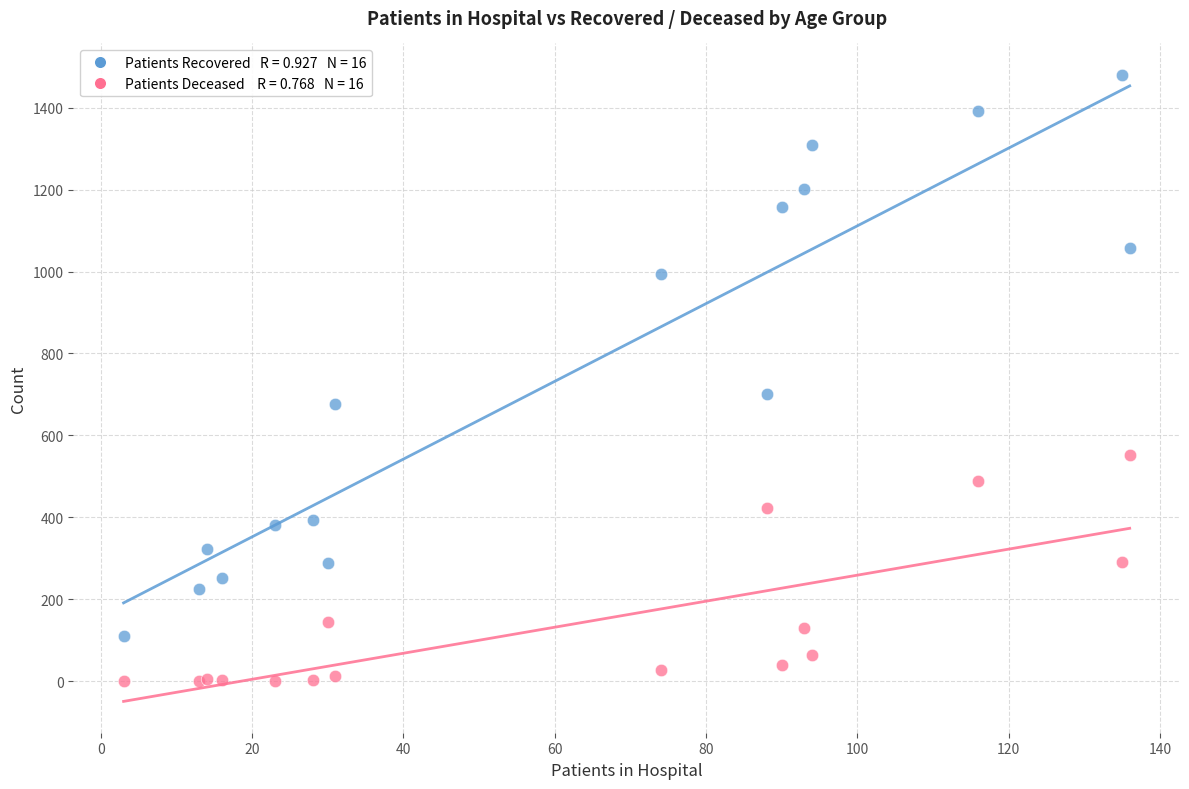

Across all series, what Y value is closest to 740?

701